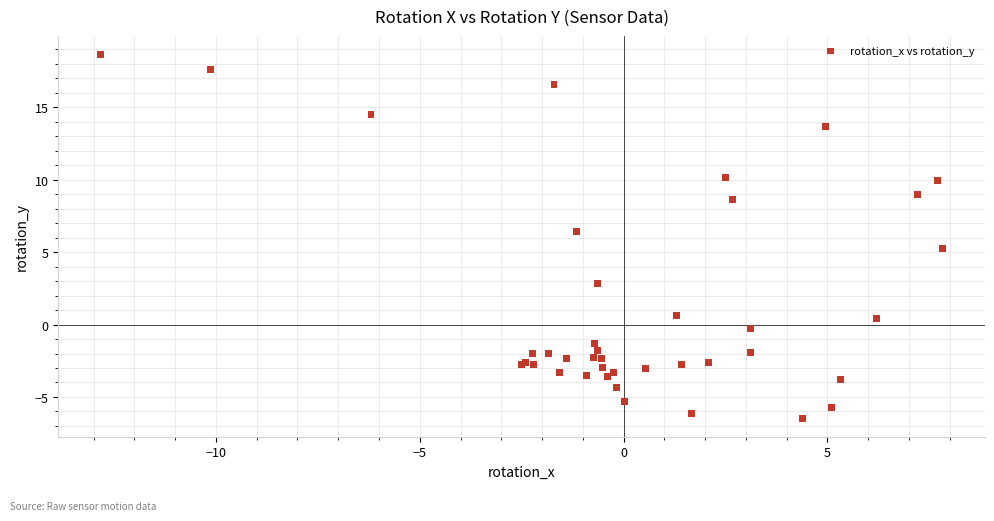

What Y value in the scatter plot is closest to 6?

6.4